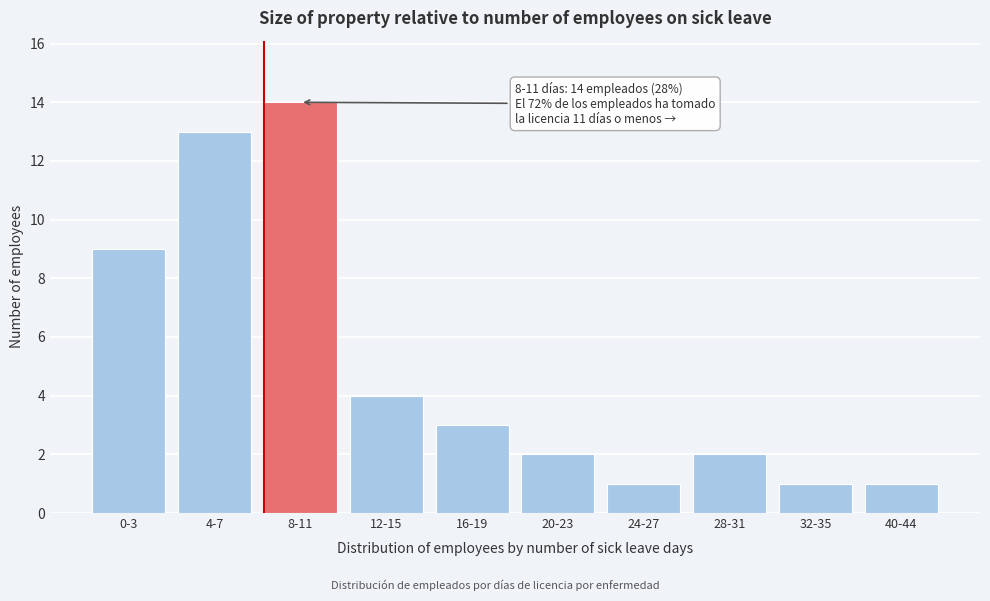

Reading left to right, list all the values displayed in this chart.

0-3=9	4-7=13	8-11=14	12-15=4	16-19=3	20-23=2	24-27=1	28-31=2	32-35=1	40-44=1